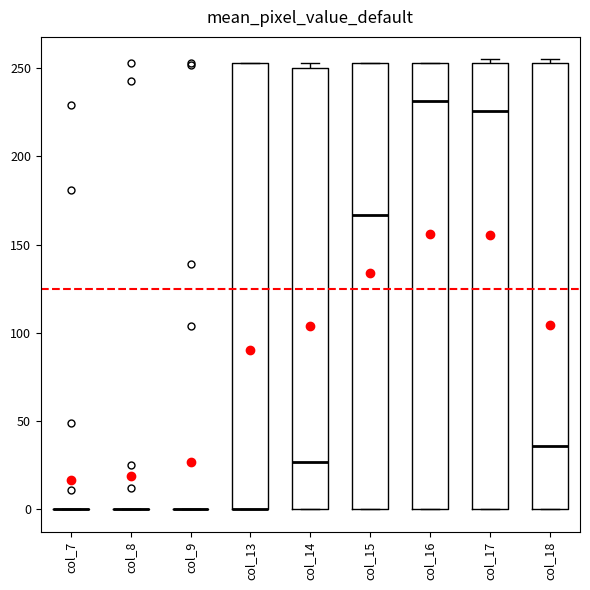

Where is the upper edge of the box for col_18 on the y-axis? The values are not printed on the chart, so give them approximately, as read against the axis.

255